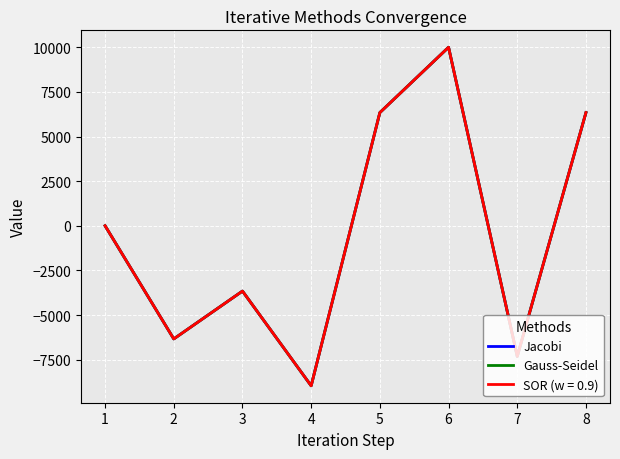

What is the difference between the maximum and second lowest values in the Gauss-Seidel series?

17320.5